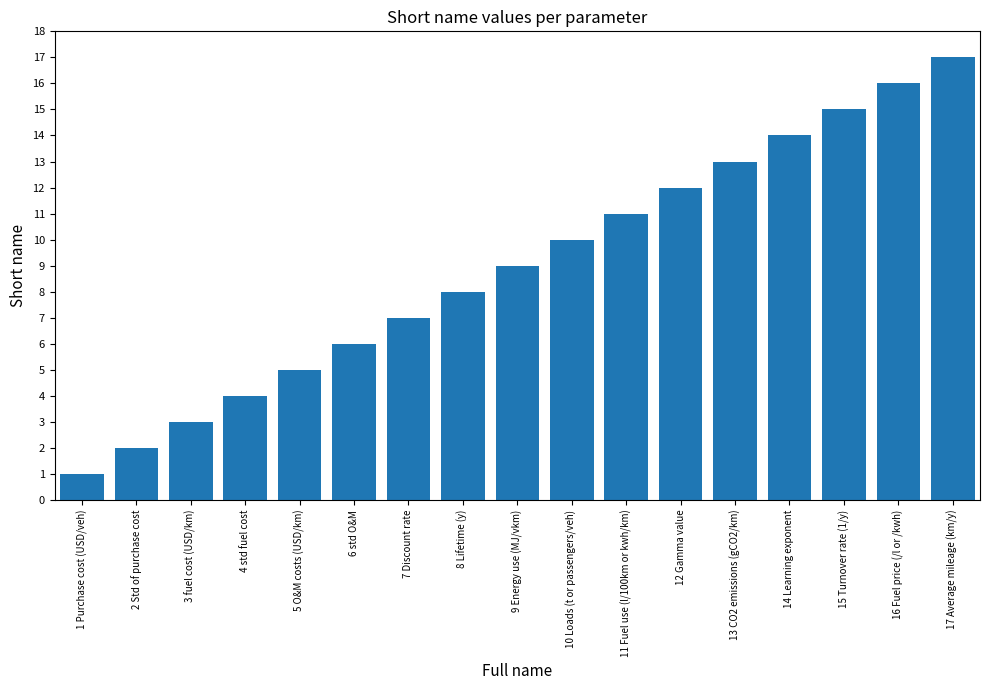

True or false: the data shows 7 at 17 Average mileage (km/y).

False